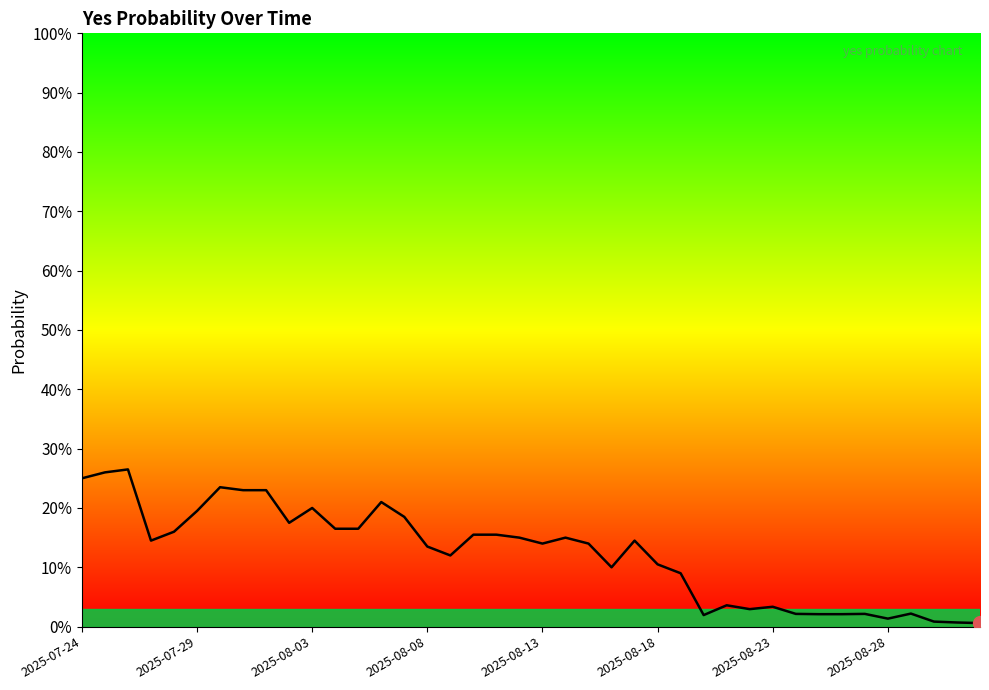

Does the chart display data point markers on the line(s)?

No